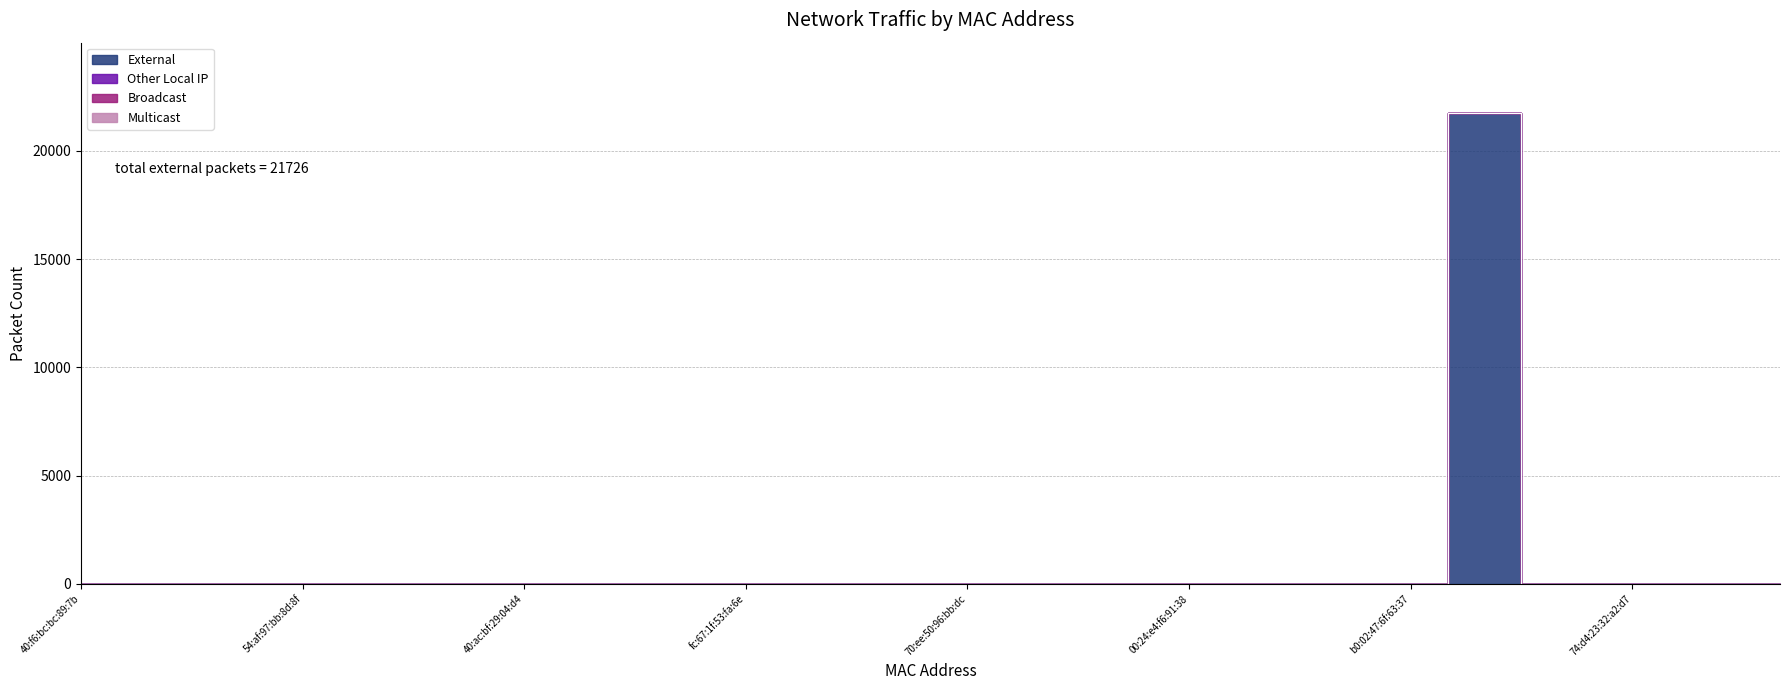

Rank the series by their maximum value, from lowest to highest.

Other Local IP, Broadcast, Multicast, External